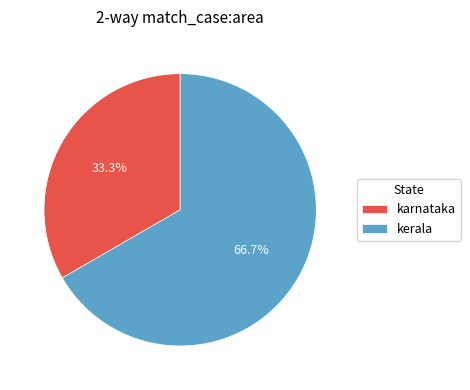

How many segments does this pie chart have?

2